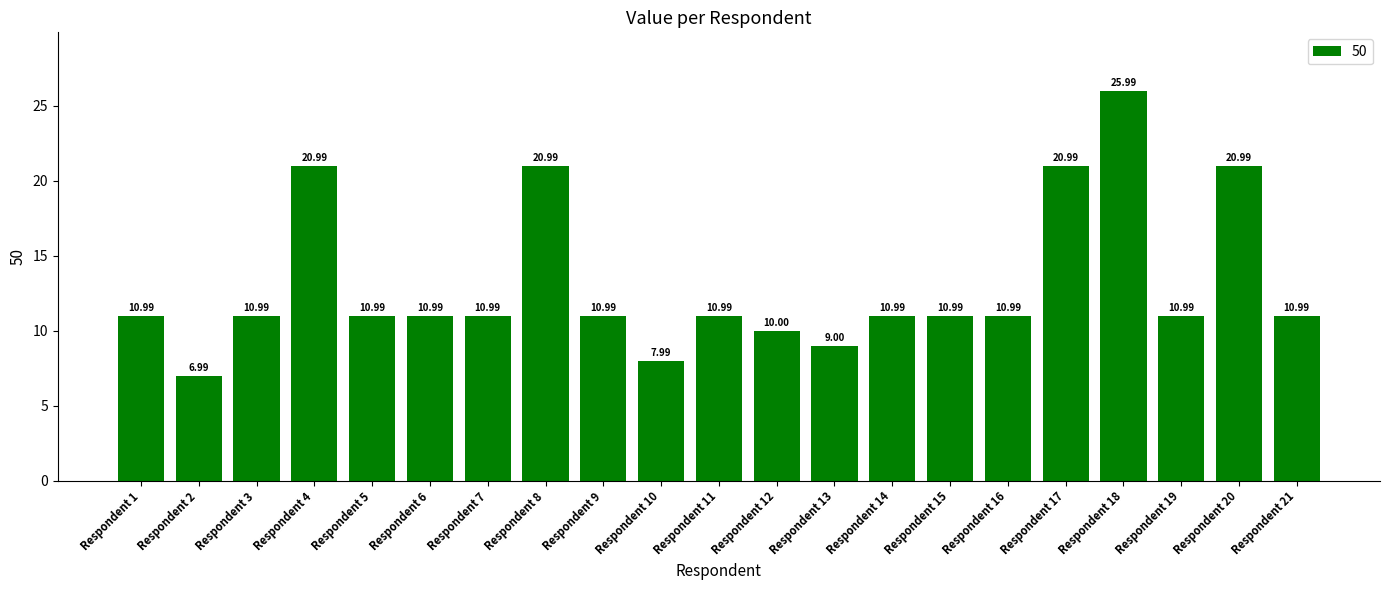

The value at Respondent 3 is 11.0. True or false?

True